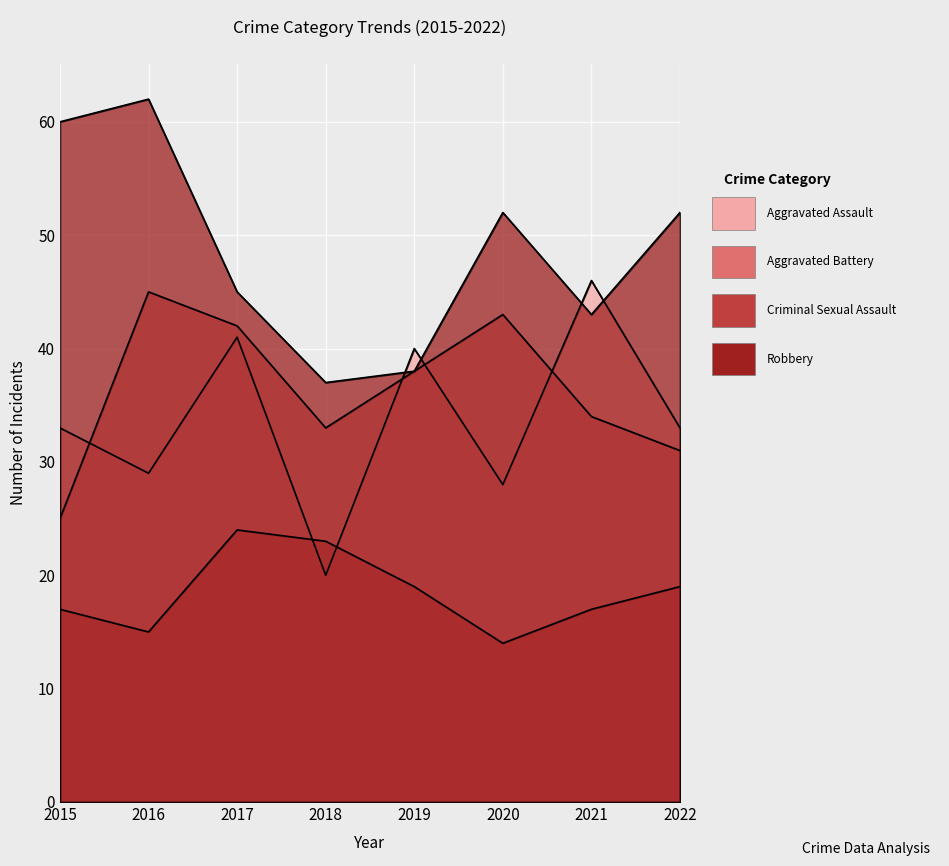

Reading right to left, transcribe all the data shown in this chart.

Aggravated Assault: 33	46	28	40	20	41	29	33
Aggravated Battery: 31	34	43	38	33	42	45	25
Criminal Sexual Assault: 19	17	14	19	23	24	15	17
Robbery: 52	43	52	38	37	45	62	60